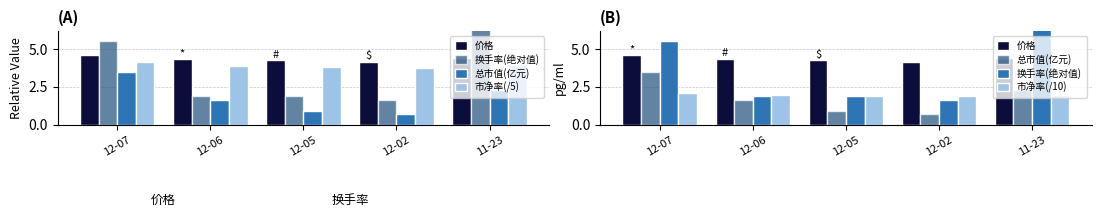

Reading left to right, transcribe all the data shown in this chart.

价格: 12-07=4.6	12-06=4.3	12-05=4.2	12-02=4.2	11-23=4.4
换手率(绝对值): 12-07=5.5	12-06=1.9	12-05=1.9	12-02=1.6	11-23=10.1
总市值(亿元): 12-07=3.5	12-06=1.6	12-05=0.9	12-02=0.7	11-23=2.3
市净率(/5): 12-07=4.1	12-06=3.9	12-05=3.8	12-02=3.8	11-23=4.0
市净率(/10): 12-07=2.1	12-06=2.0	12-05=1.9	12-02=1.9	11-23=2.0